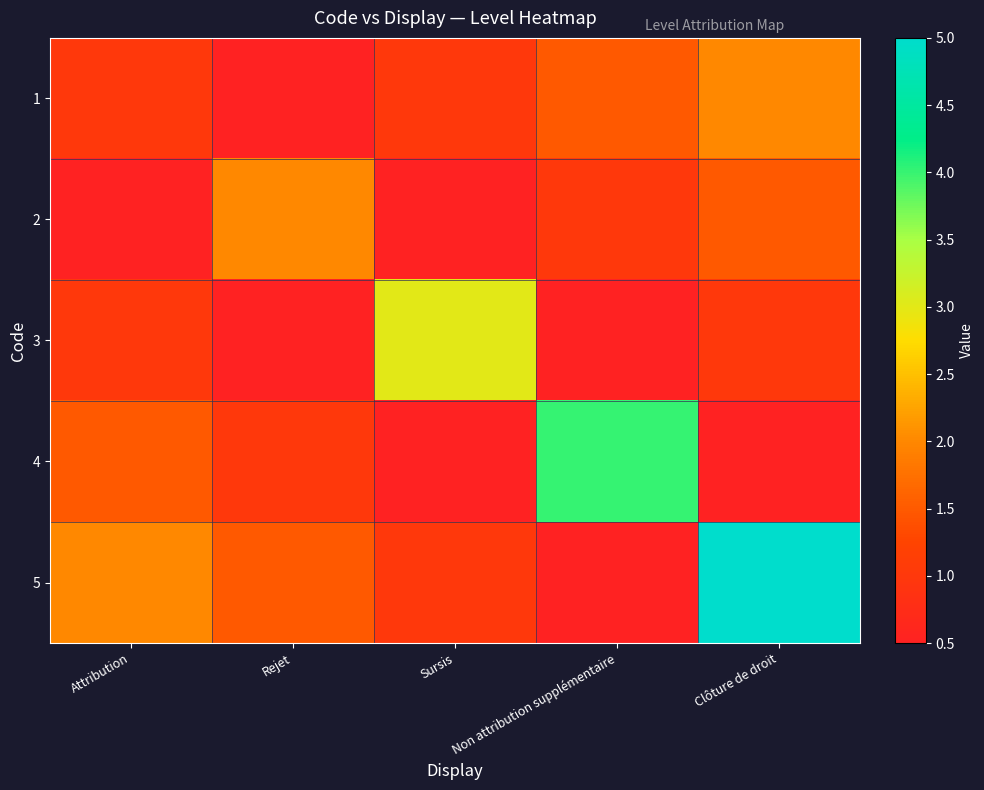

Reading left to right, transcribe all the data shown in this chart.

1: Attribution=1.0	Rejet=0.5	Sursis=1.0	Non attribution supplémentaire=1.5	Clôture de droit=2.0
2: Attribution=0.5	Rejet=2.0	Sursis=0.5	Non attribution supplémentaire=1.0	Clôture de droit=1.5
3: Attribution=1.0	Rejet=0.5	Sursis=3.0	Non attribution supplémentaire=0.5	Clôture de droit=1.0
4: Attribution=1.5	Rejet=1.0	Sursis=0.5	Non attribution supplémentaire=4.0	Clôture de droit=0.5
5: Attribution=2.0	Rejet=1.5	Sursis=1.0	Non attribution supplémentaire=0.5	Clôture de droit=5.0